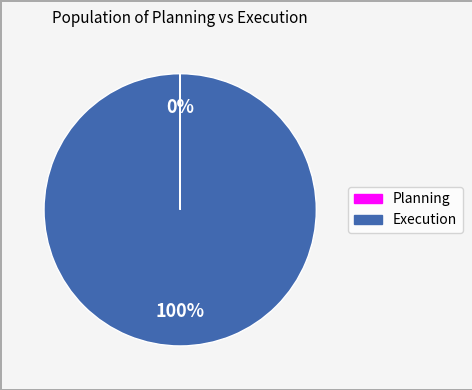

To the nearest percent, what is the difference between the largest and smallest slice percentages?

100%